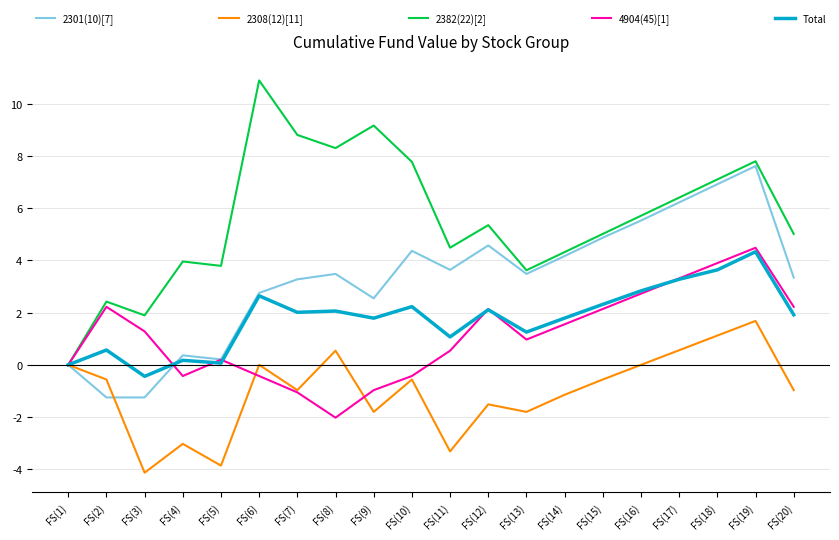

What is the sum of all 2382(22)[2] values?

111.9